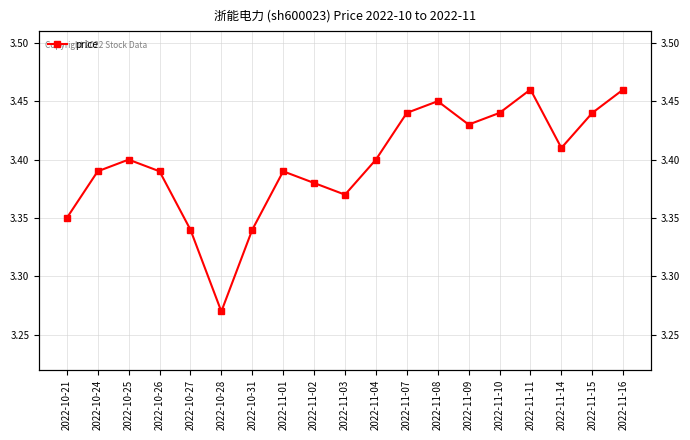

At which category does the chart reach its minimum across all series?

2022-10-28